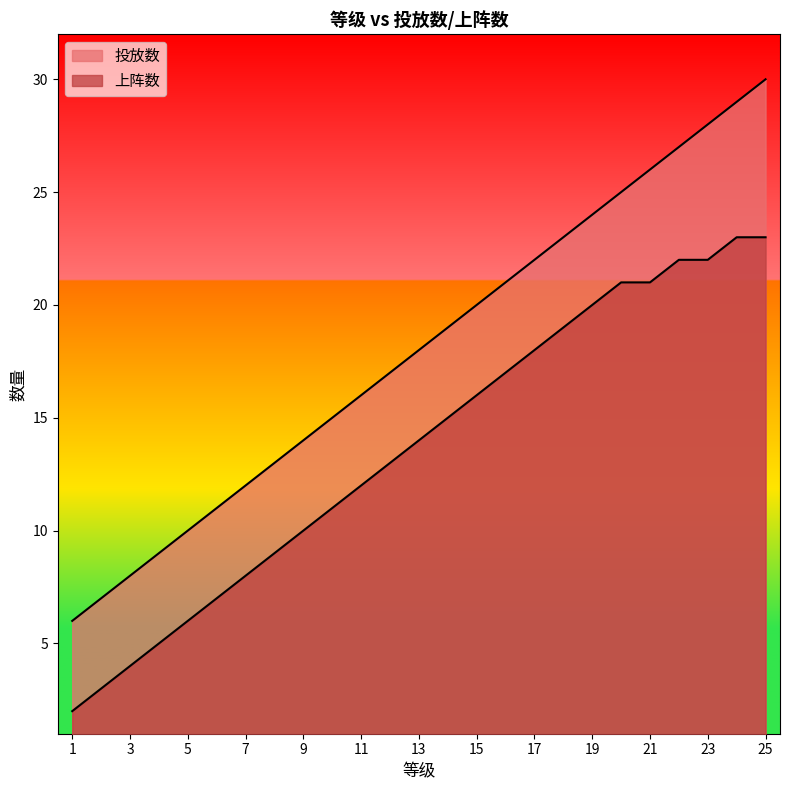

The value of 上阵数 at 17 is 18. True or false?

True